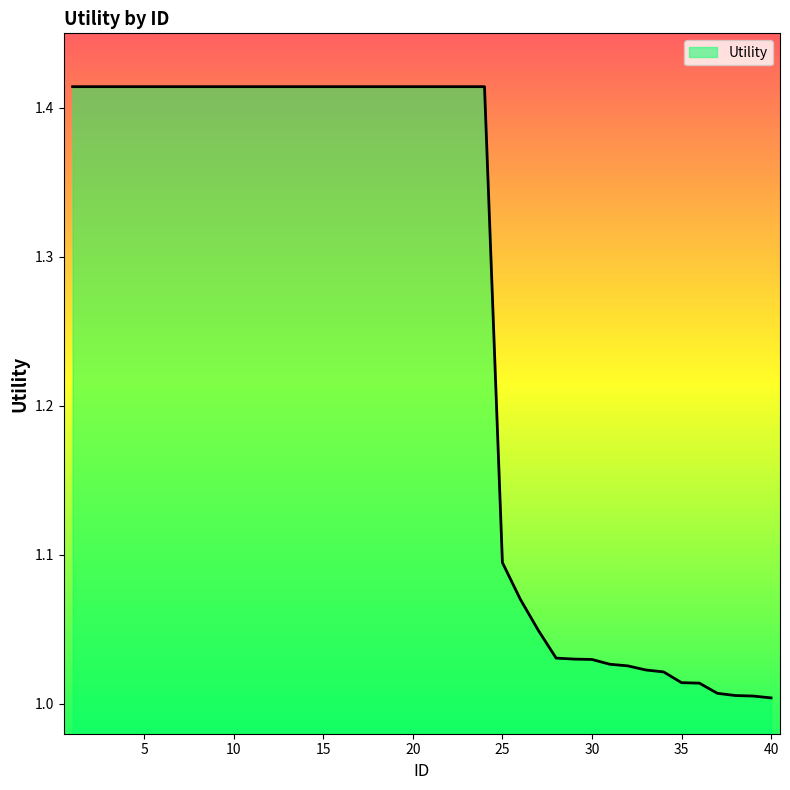

What is the difference between the maximum and minimum values?

0.4